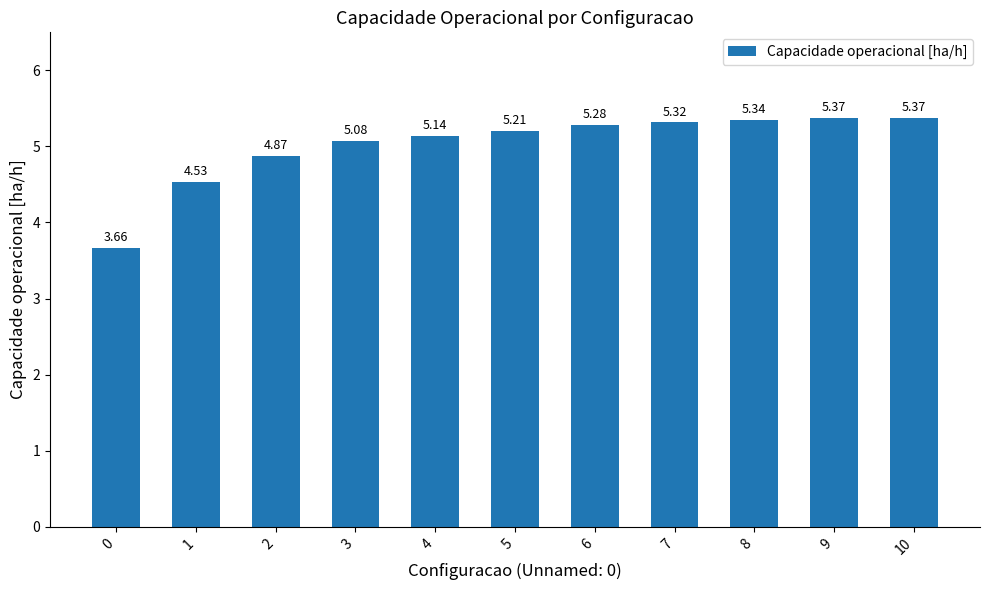

The chart shows a value of 3.0 at 3. True or false?

False